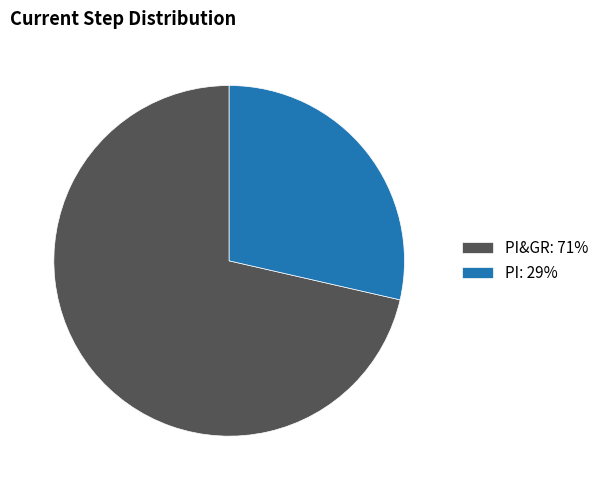

True or false: PI&GR: 71% accounts for 71% of the total.

True